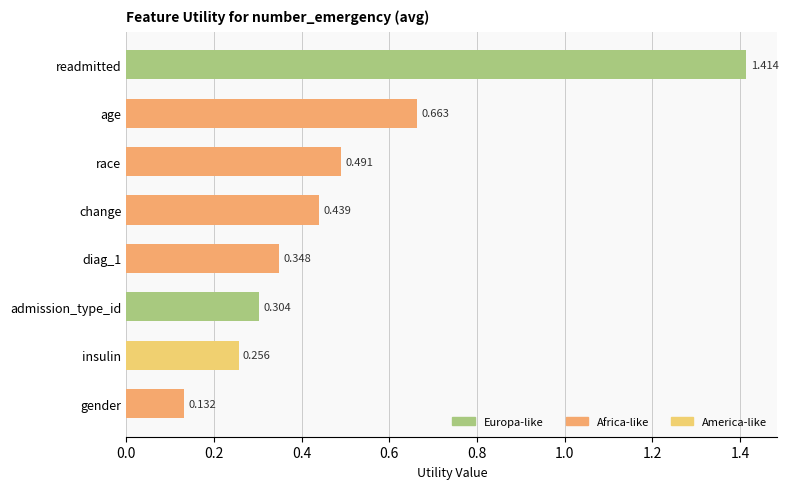

At which label is the value closest to 0?

gender